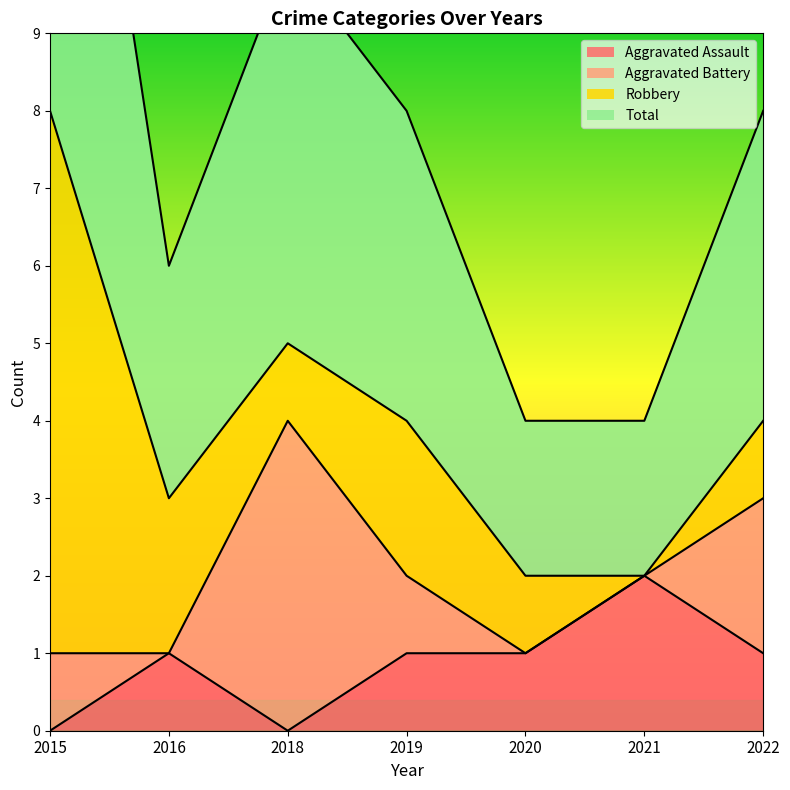

True or false: Aggravated Assault has more than 0 interior local peaks.

True